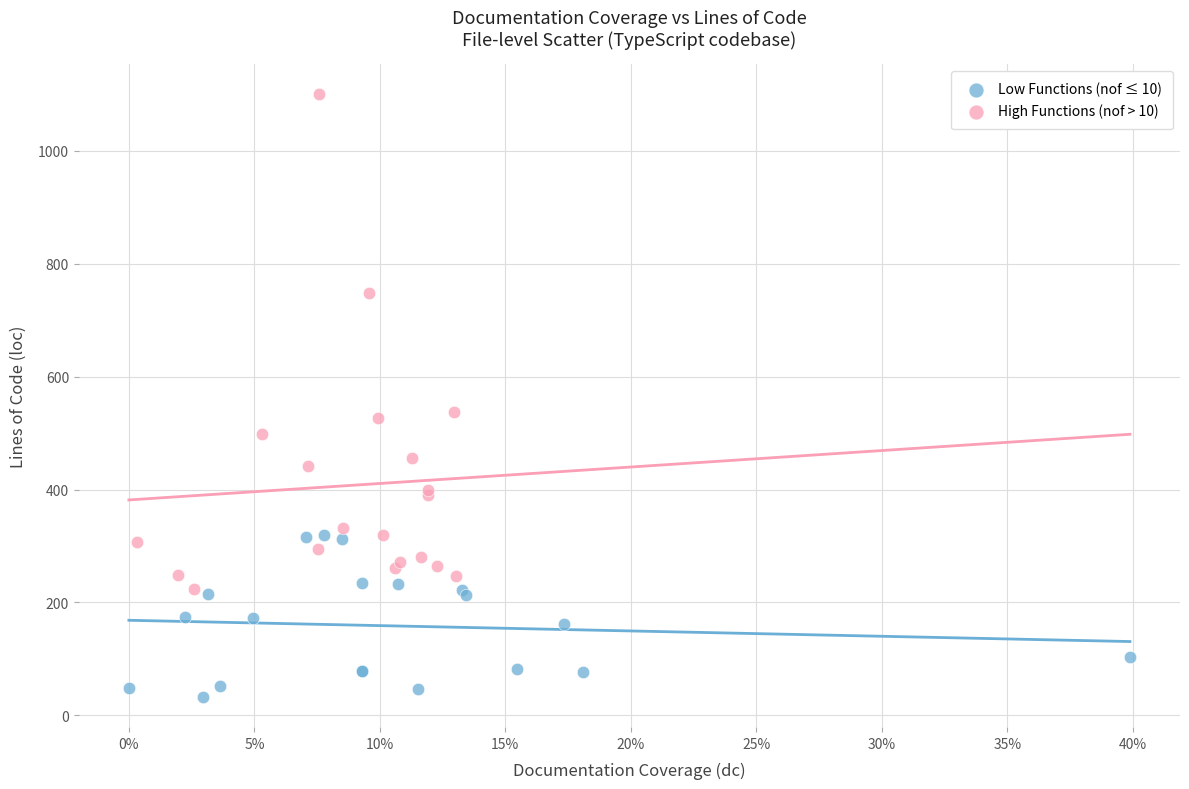

Which series has the widest spread of Y values?

High Functions (nof > 10)